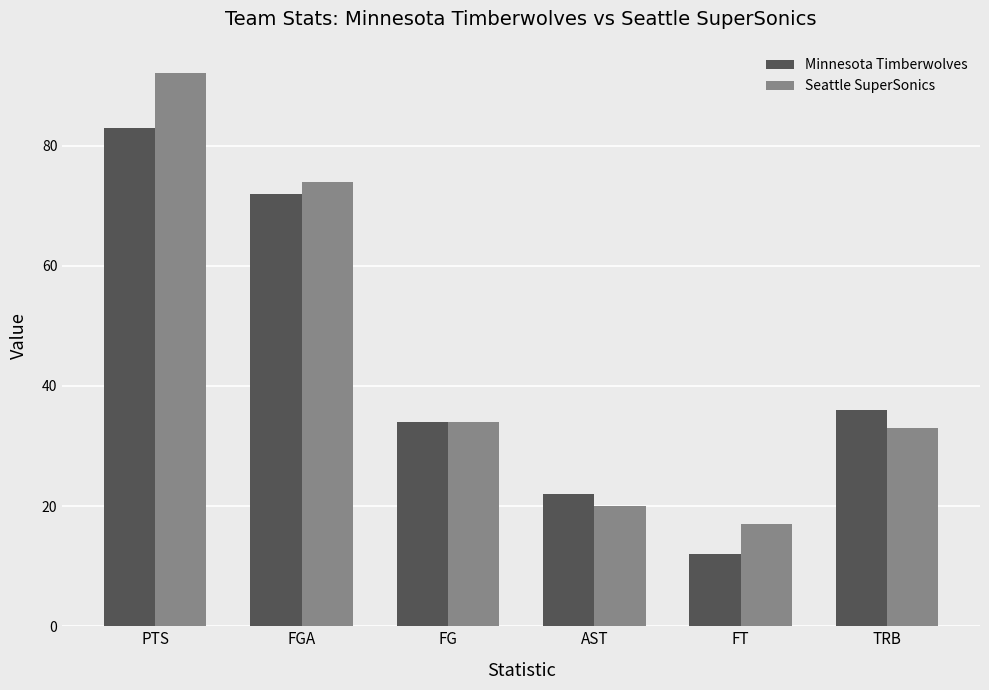

Reading left to right, transcribe all the data shown in this chart.

Minnesota Timberwolves: PTS=83	FGA=72	FG=34	AST=22	FT=12	TRB=36
Seattle SuperSonics: PTS=92	FGA=74	FG=34	AST=20	FT=17	TRB=33